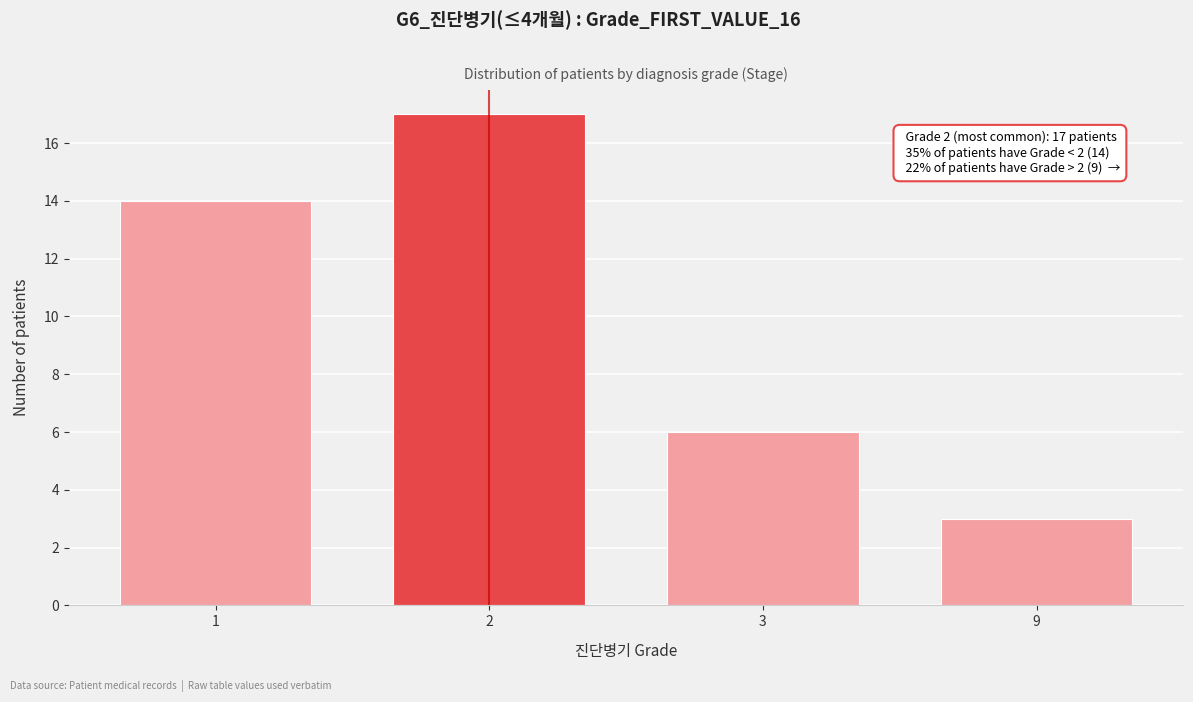

Reading right to left, list all the values displayed in this chart.

3	6	17	14